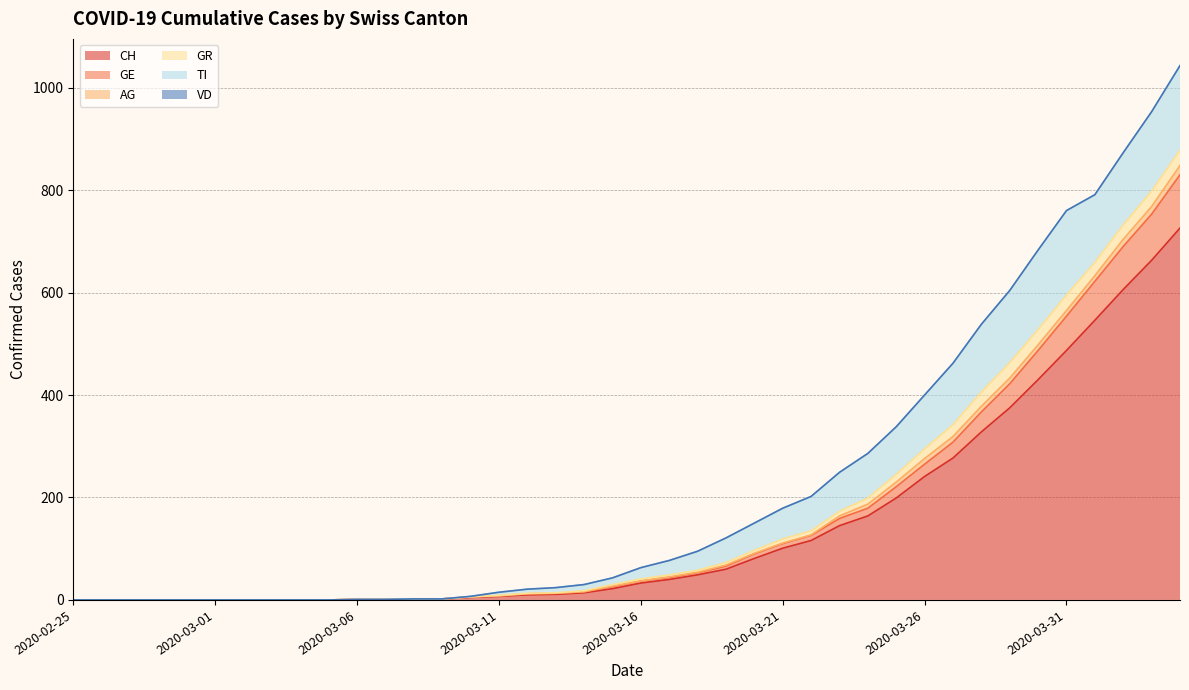

True or false: GR and TI cross at least once.

False